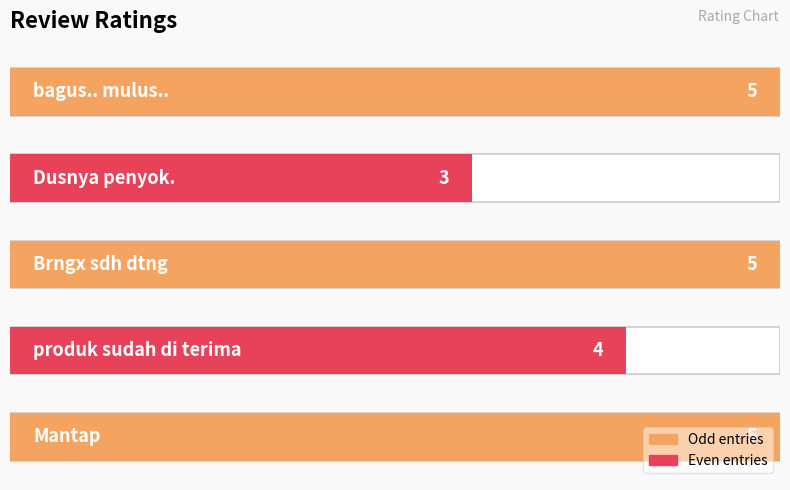

What is the sum of all values?

22